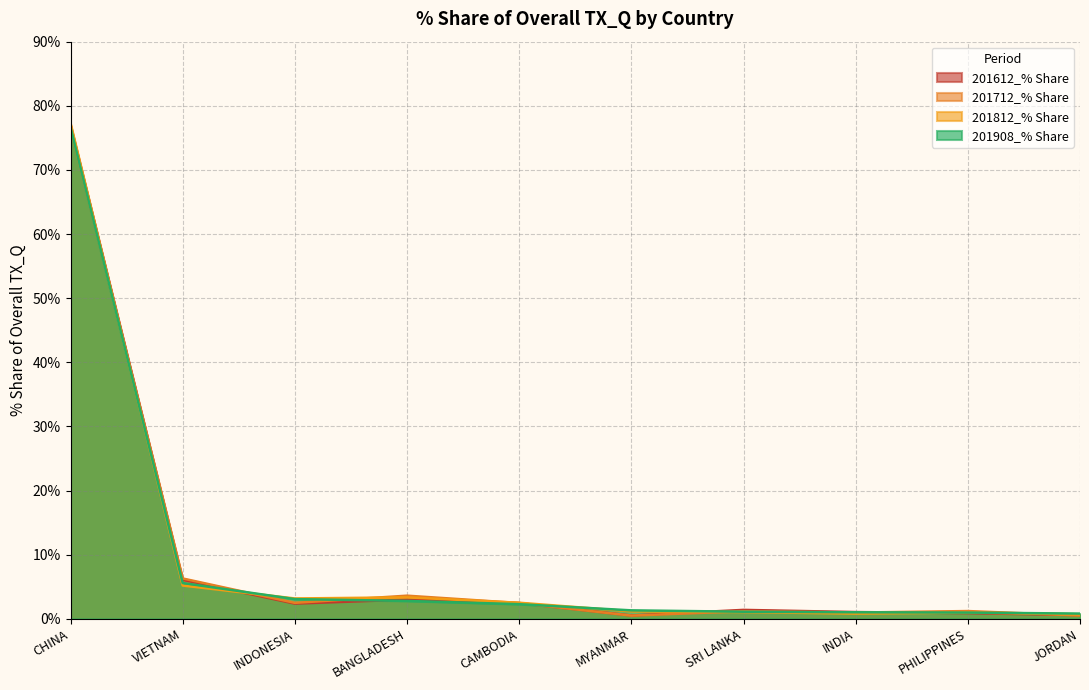

Reading right to left, transcribe all the data shown in this chart.

201612_% Share: JORDAN=0.6	PHILIPPINES=0.9	INDIA=1.1	SRI LANKA=1.4	MYANMAR=0.5	CAMBODIA=2.5	BANGLADESH=3.0	INDONESIA=2.4	VIETNAM=6.1	CHINA=77.0
201712_% Share: JORDAN=0.5	PHILIPPINES=1.2	INDIA=1.0	SRI LANKA=1.2	MYANMAR=0.5	CAMBODIA=2.5	BANGLADESH=3.6	INDONESIA=2.5	VIETNAM=6.3	CHINA=76.6
201812_% Share: JORDAN=0.7	PHILIPPINES=1.0	INDIA=0.8	SRI LANKA=1.1	MYANMAR=1.2	CAMBODIA=2.5	BANGLADESH=3.3	INDONESIA=3.2	VIETNAM=5.2	CHINA=77.2
201908_% Share: JORDAN=0.8	PHILIPPINES=1.0	INDIA=1.0	SRI LANKA=1.1	MYANMAR=1.3	CAMBODIA=2.3	BANGLADESH=2.8	INDONESIA=3.1	VIETNAM=5.6	CHINA=76.7